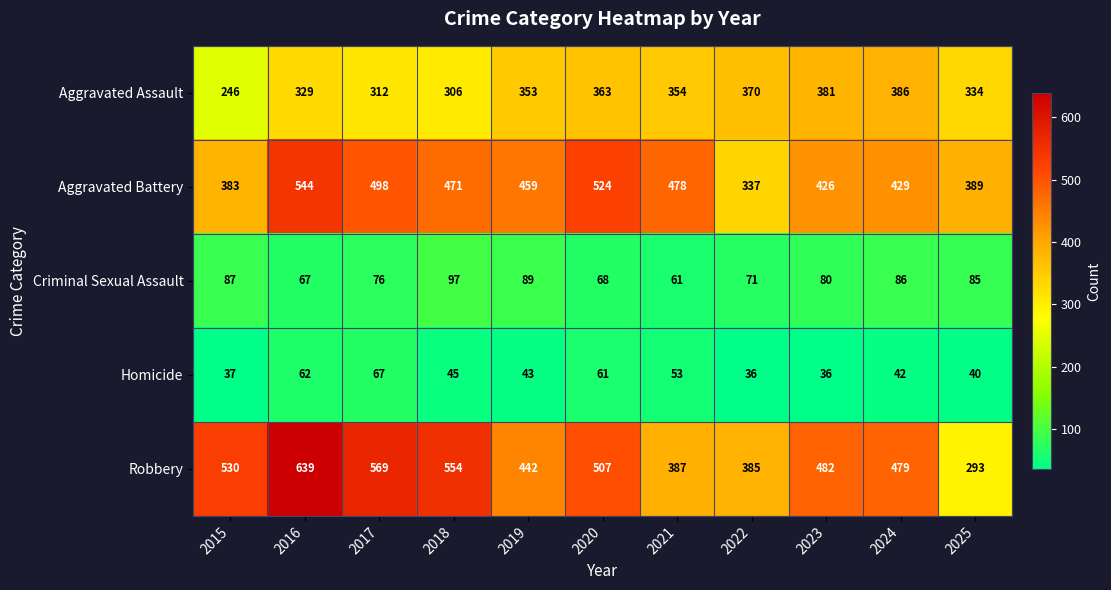

Count the number of data series in this chart.

5